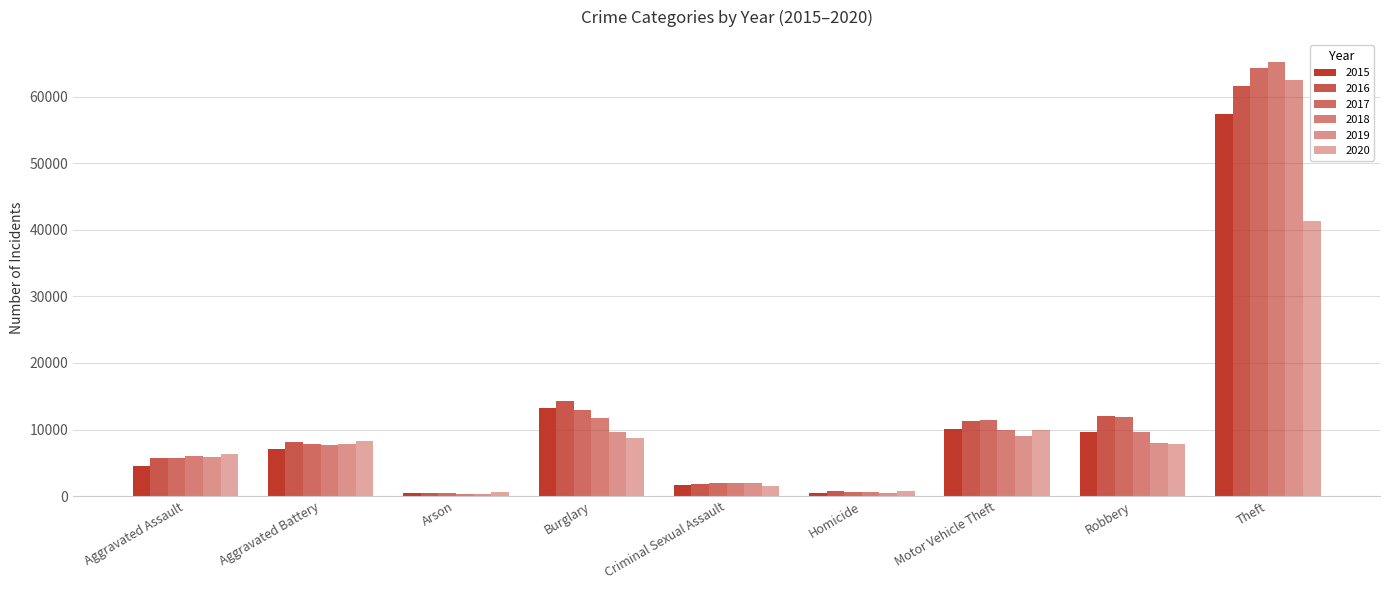

What is the difference between the highest and lowest values at Motor Vehicle Theft?

2403